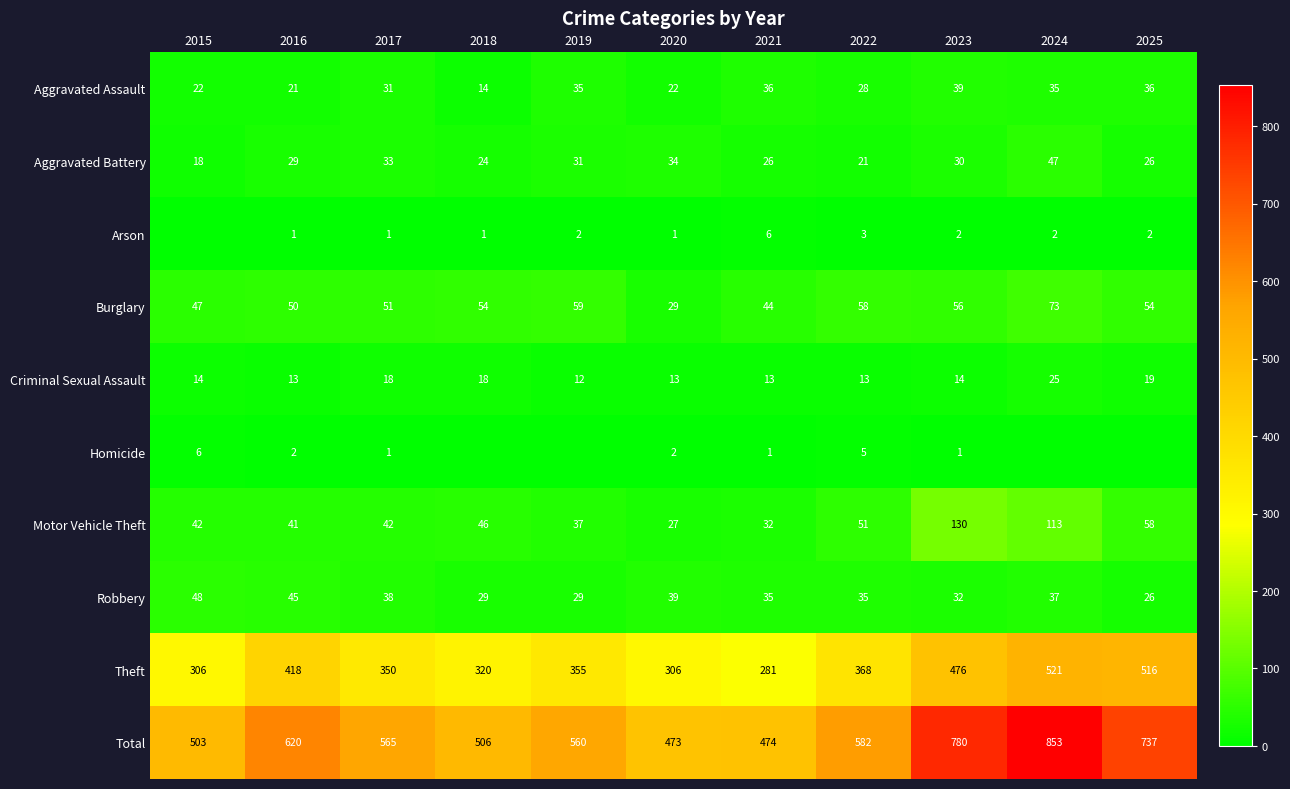

What is the maximum value for Theft?

521